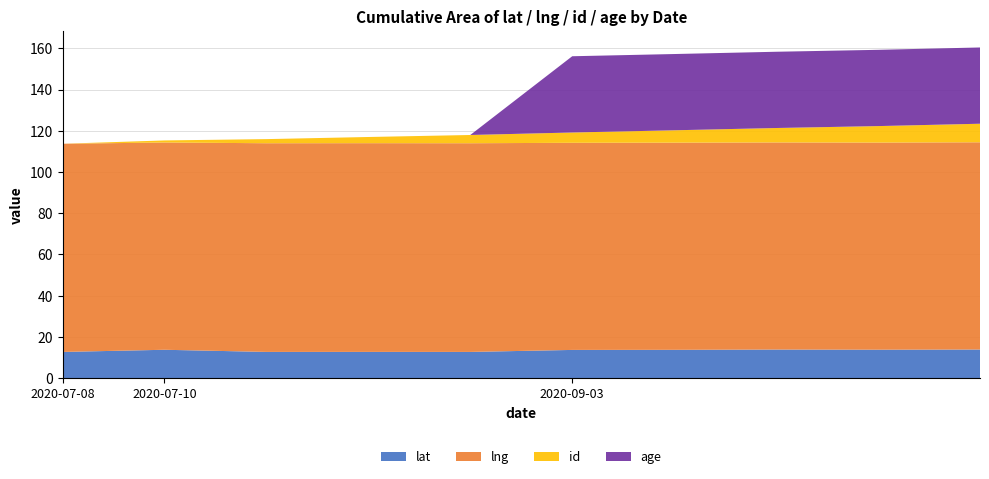

Reading left to right, list all the values displayed in this chart.

lat: 12.7	13.7	12.7	12.7	12.7	13.7	13.7	13.8	13.8	13.8
lng: 101.0	100.6	101.2	101.3	101.3	100.5	100.5	100.5	100.5	100.6
id: 0.0	1.0	2.0	3.0	4.0	5.0	6.0	7.0	8.0	9.0
age: 0.0	0.0	0.0	0.0	0.0	37.0	37.0	37.0	37.0	37.0